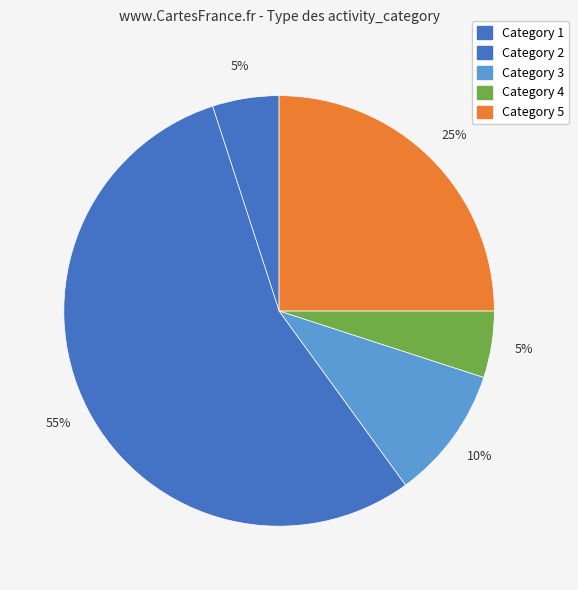

Which slice is the largest?

2